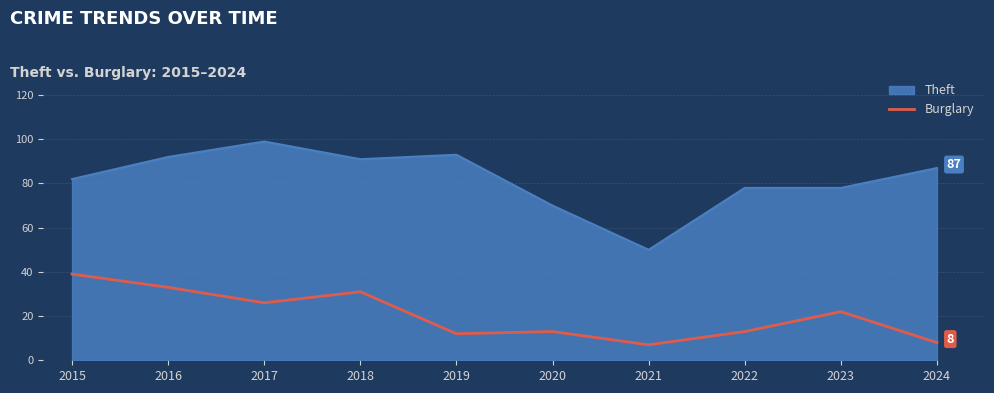

At which label does the data first exceed 22?

2015